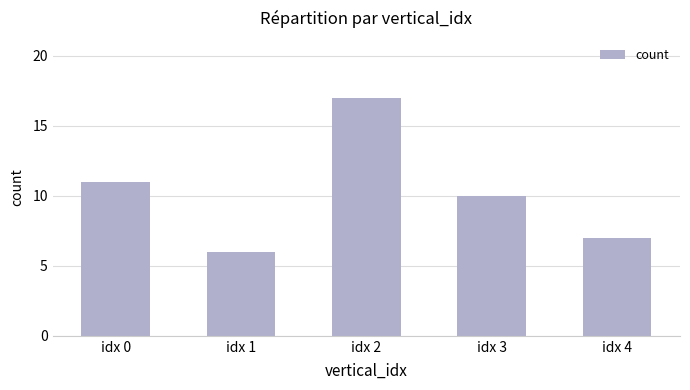

List the labels in order of value, smallest first.

idx 1, idx 4, idx 3, idx 0, idx 2